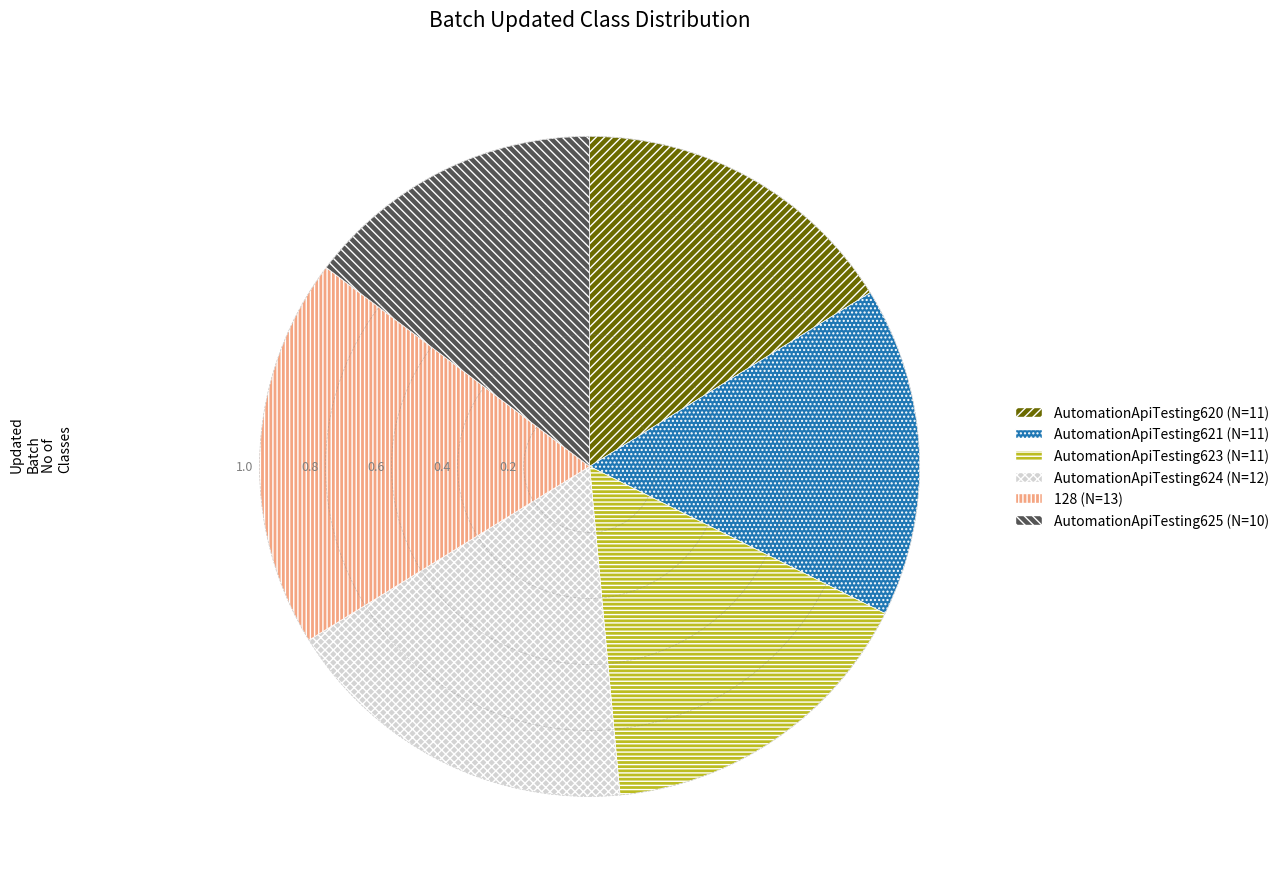

Count the number of slices in the pie.

6